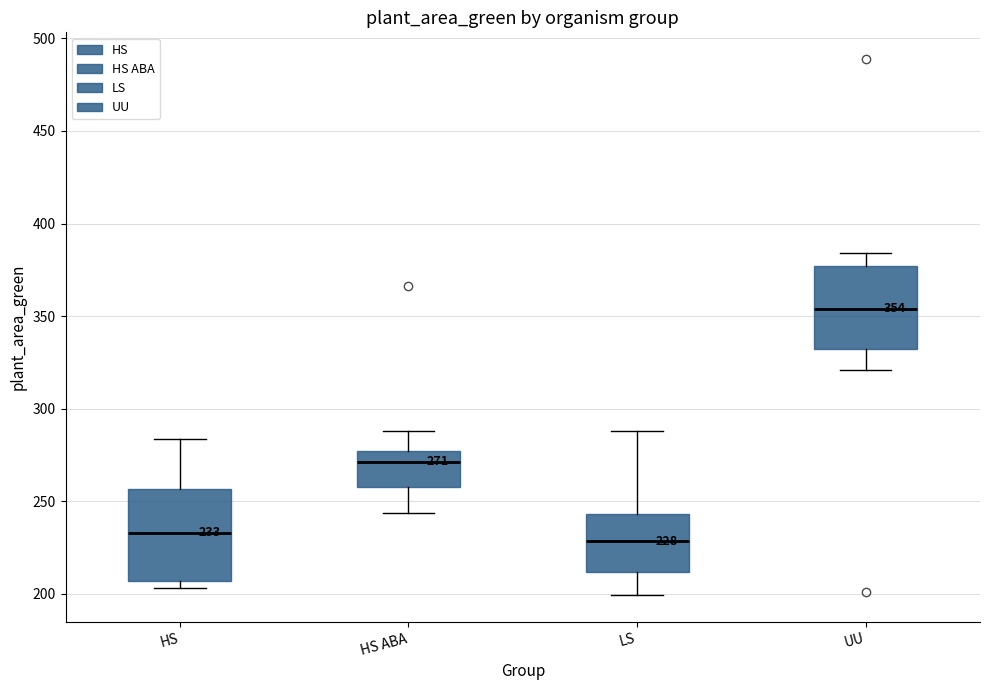

Which box's median line is the highest?

UU